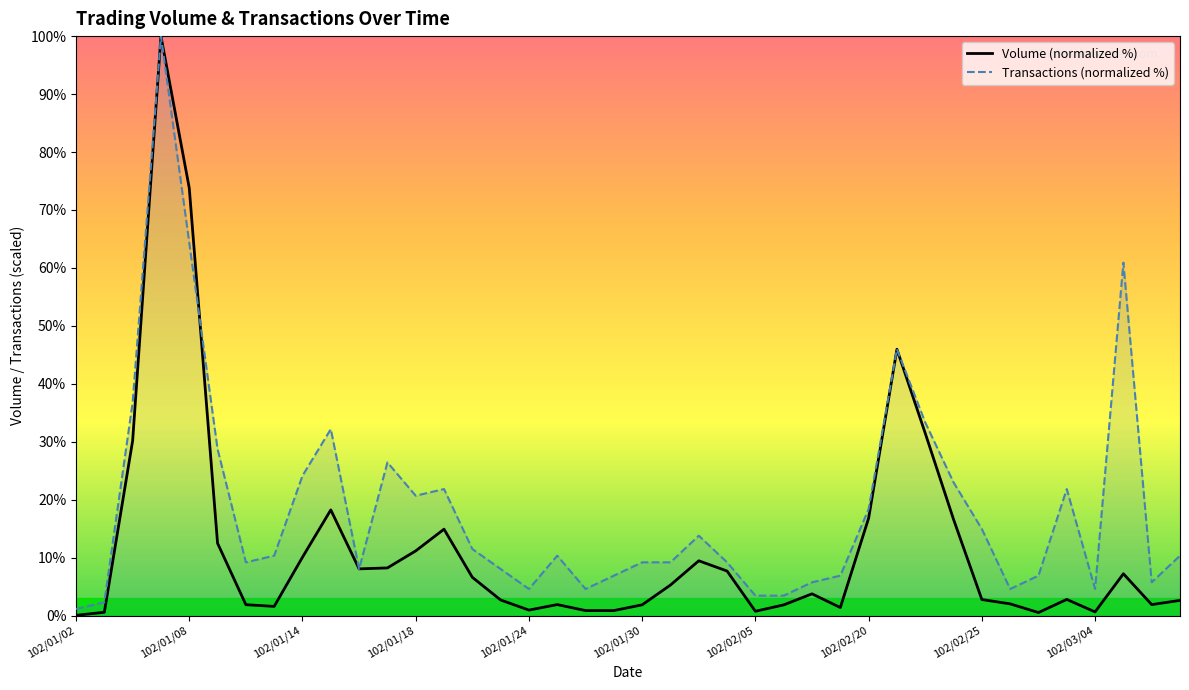

What is the total value across all series at 13?

36.8